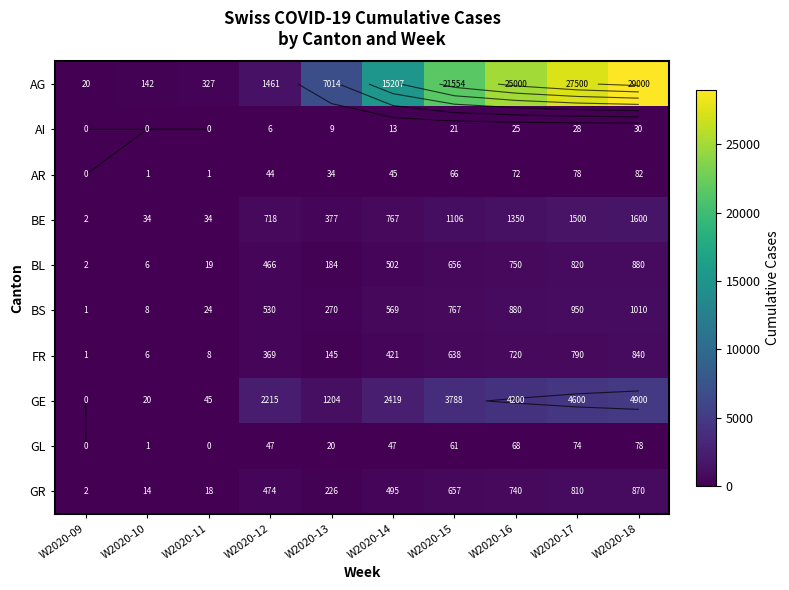

Which series changed the most between W2020-09 and W2020-11?

AG